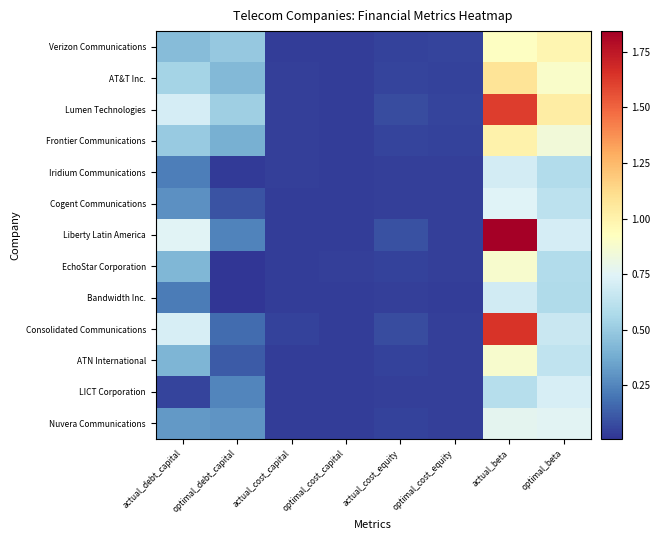

Which has a higher value, optimal_cost_capital or optimal_beta?

optimal_beta